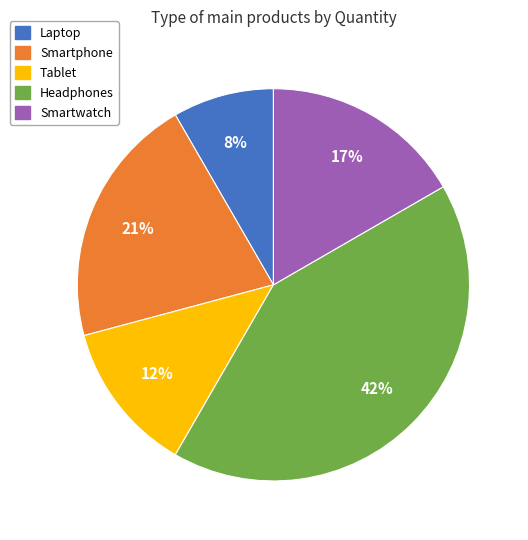

What is the largest slice in the pie chart?

Headphones